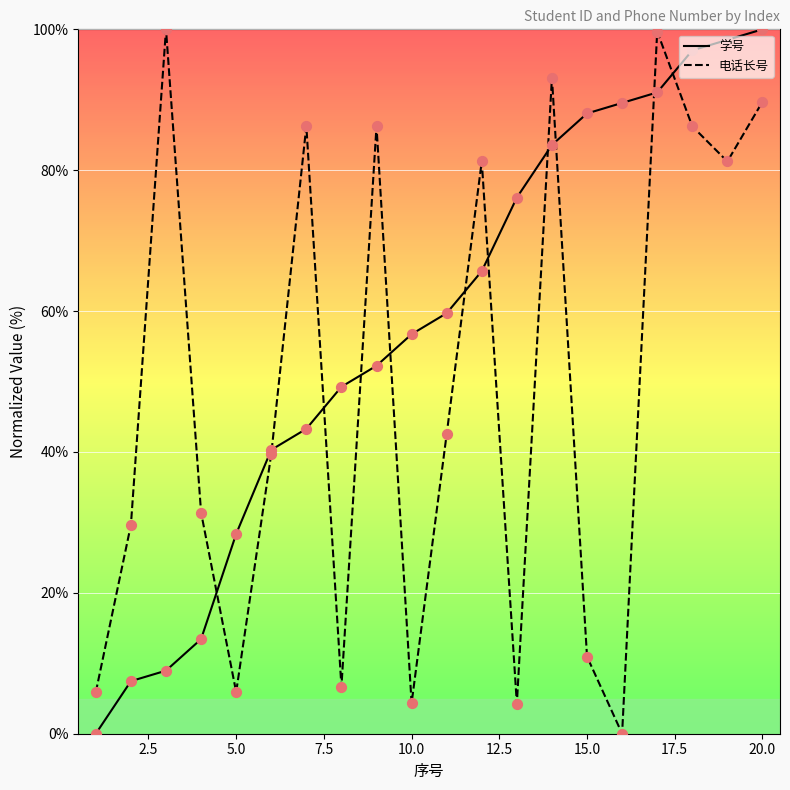

Which series has the largest total across all categories?

学号